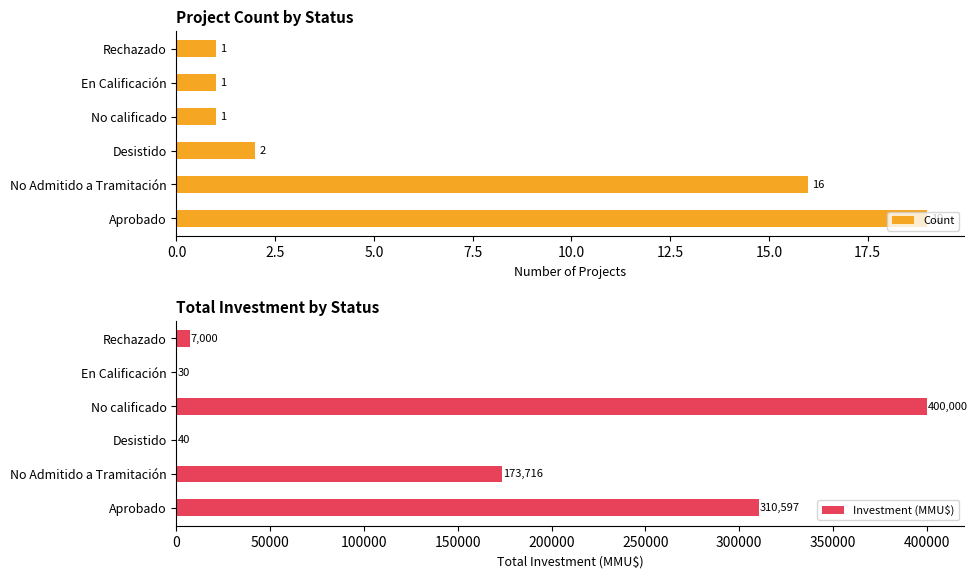

Reading left to right, extract all data points from this chart.

Count: 19	16	2	1	1	1
Investment (MMU$): 310597	173716	40	400000	30	7000